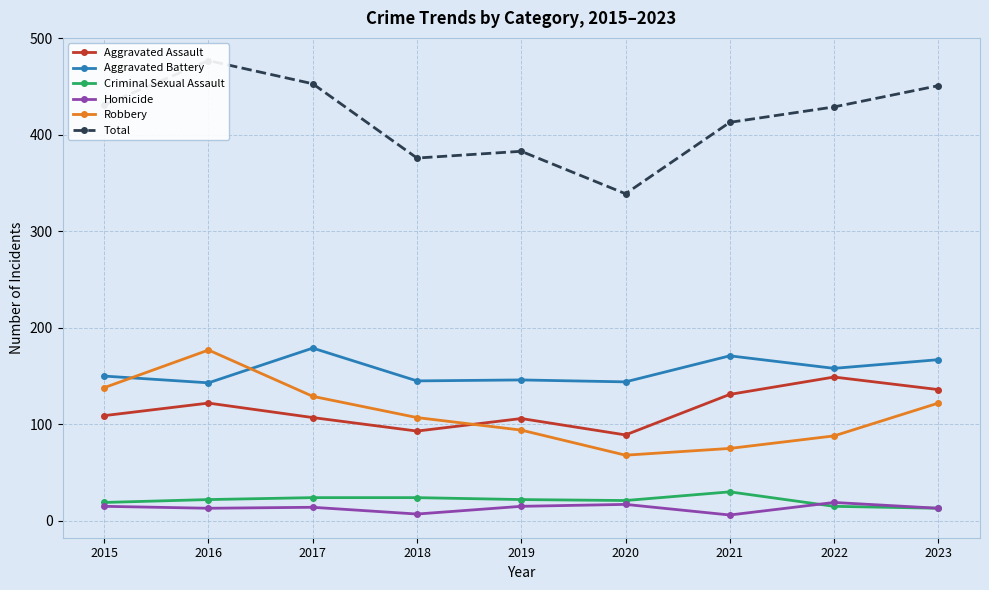

Does the chart display data point markers on the line(s)?

Yes